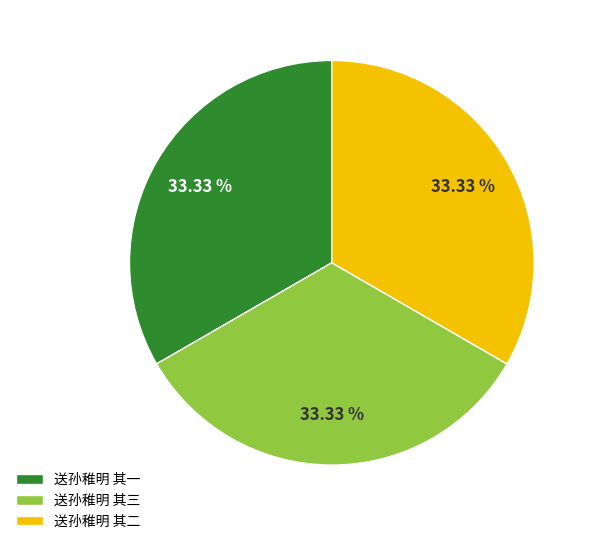

Is there any slice that represents more than half of the pie?

No